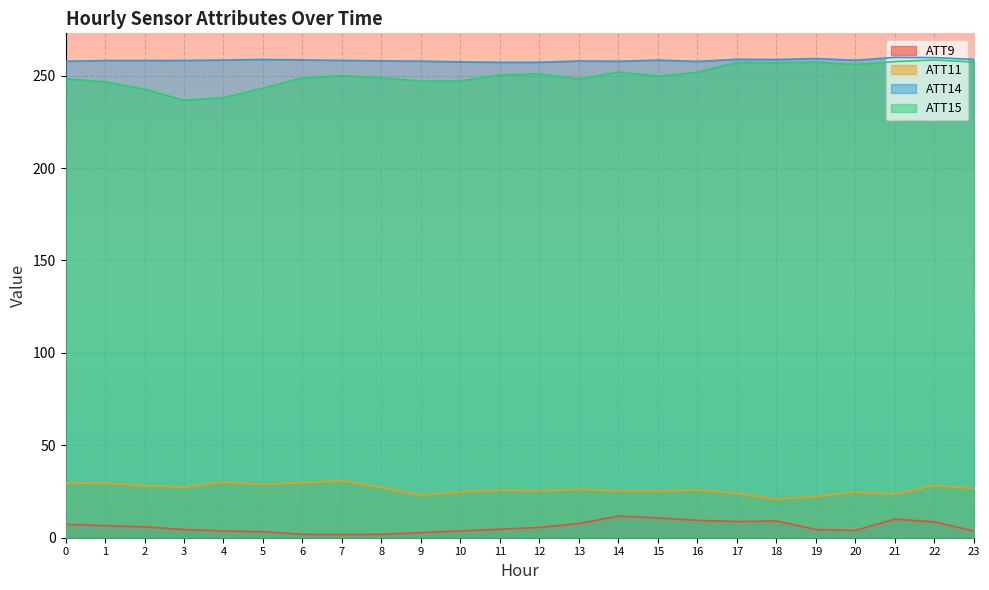

List the labels in order of ATT14 value, largest first.

21, 22, 19, 17, 23, 5, 18, 6, 4, 15, 20, 7, 3, 1, 2, 8, 13, 9, 0, 14, 16, 10, 12, 11